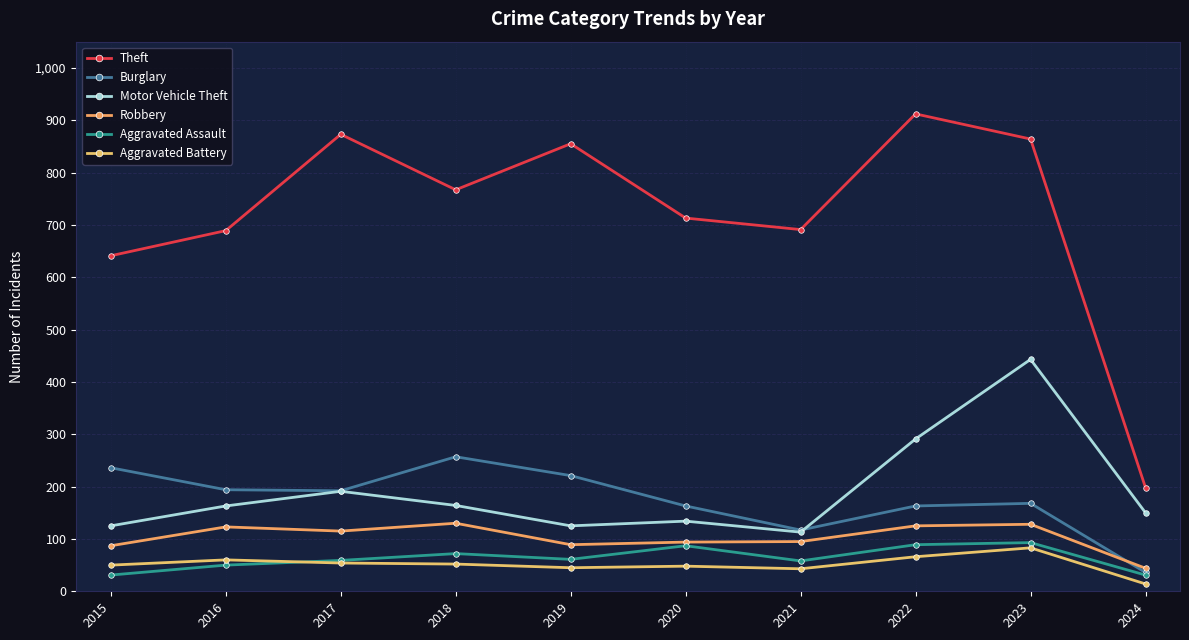

Where does the Burglary series first go above 192?

2015